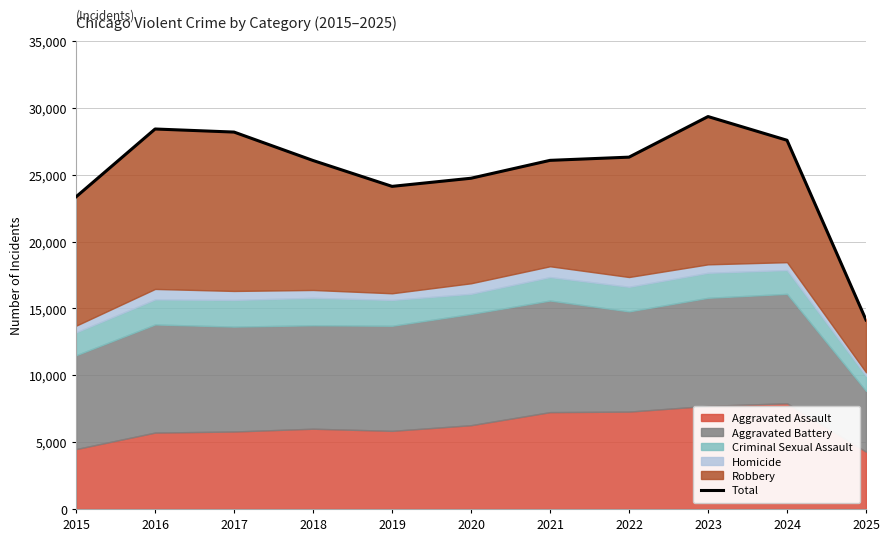

How many points are higher than both their immediate neighbors (excluding endpoints)?

2